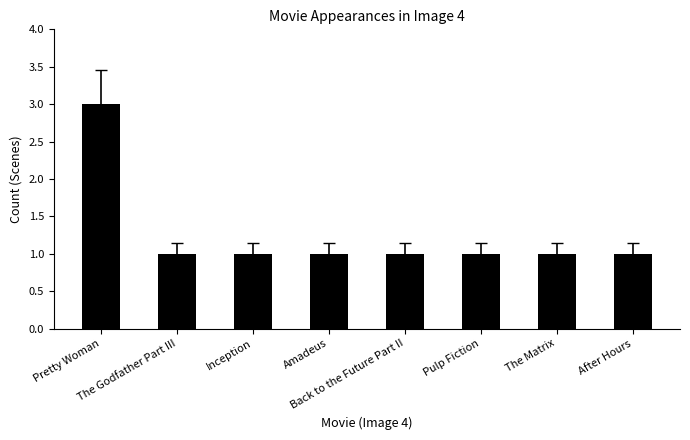

Count the values in the range 1 to 2.

7